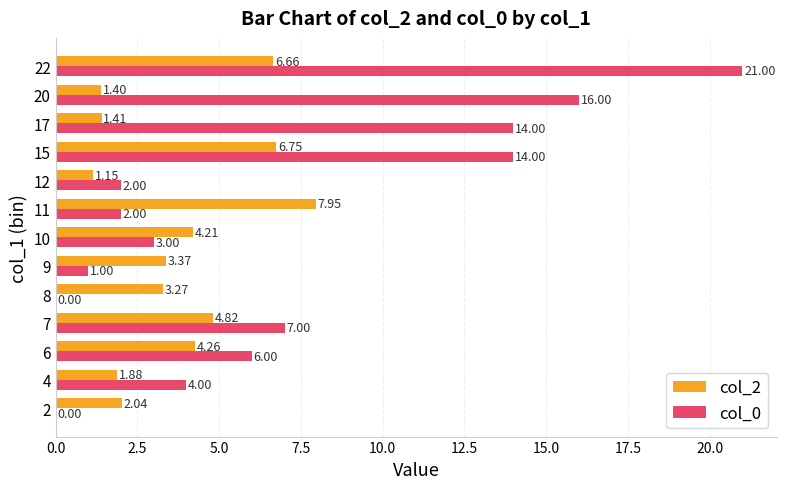

Is the value of col_2 at 9 greater than the value of col_0 at 17?

No